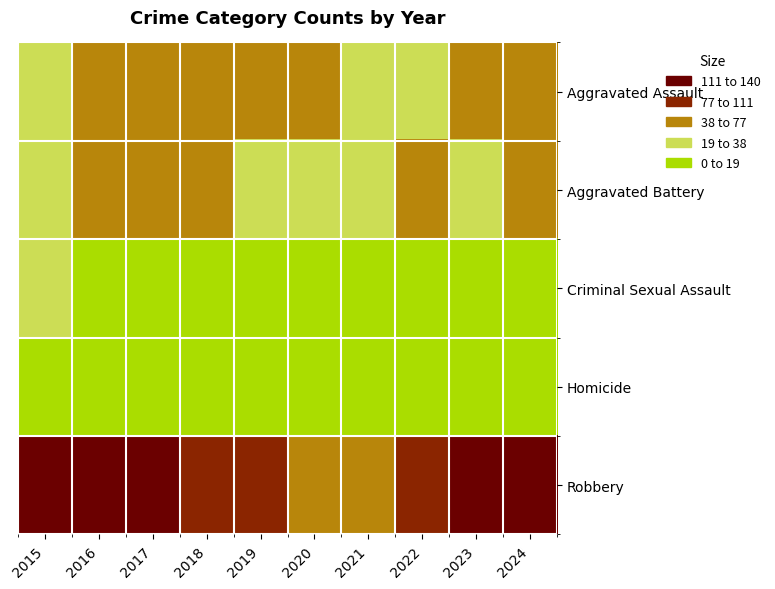

Which series has the largest range (max minus min)?

Robbery